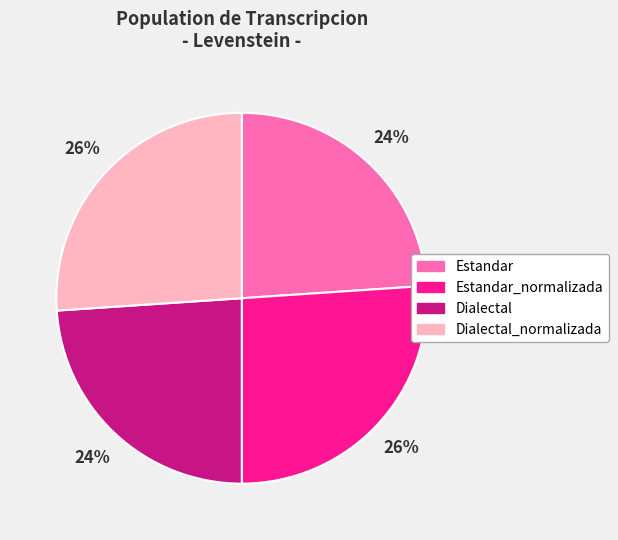

Count the number of slices in the pie.

4